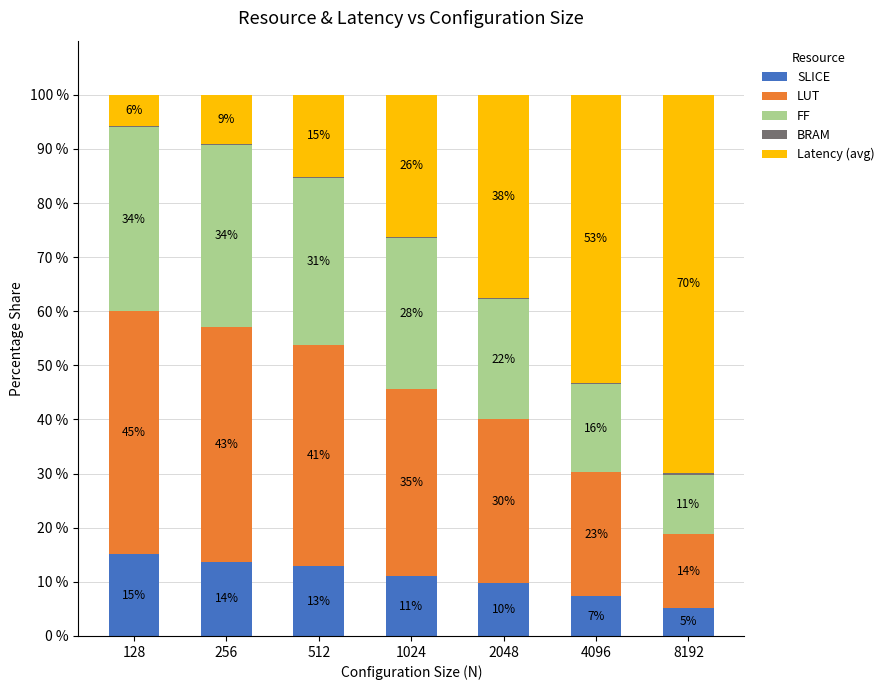

Does the chart contain stacked bars?

Yes